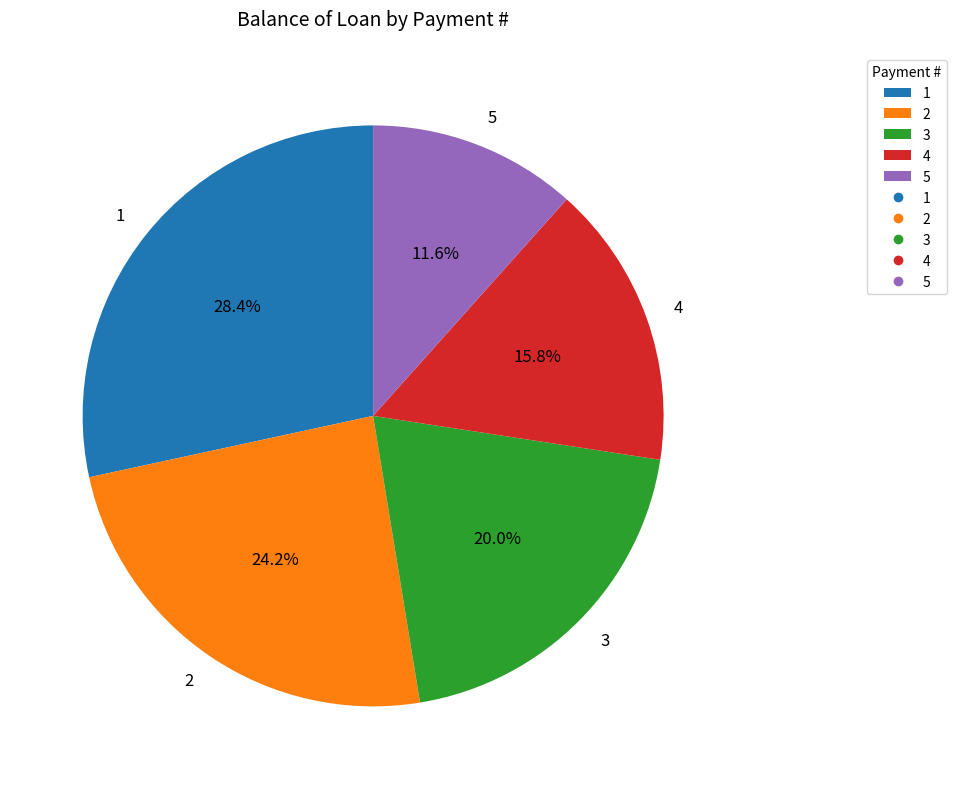

How many segments does this pie chart have?

5